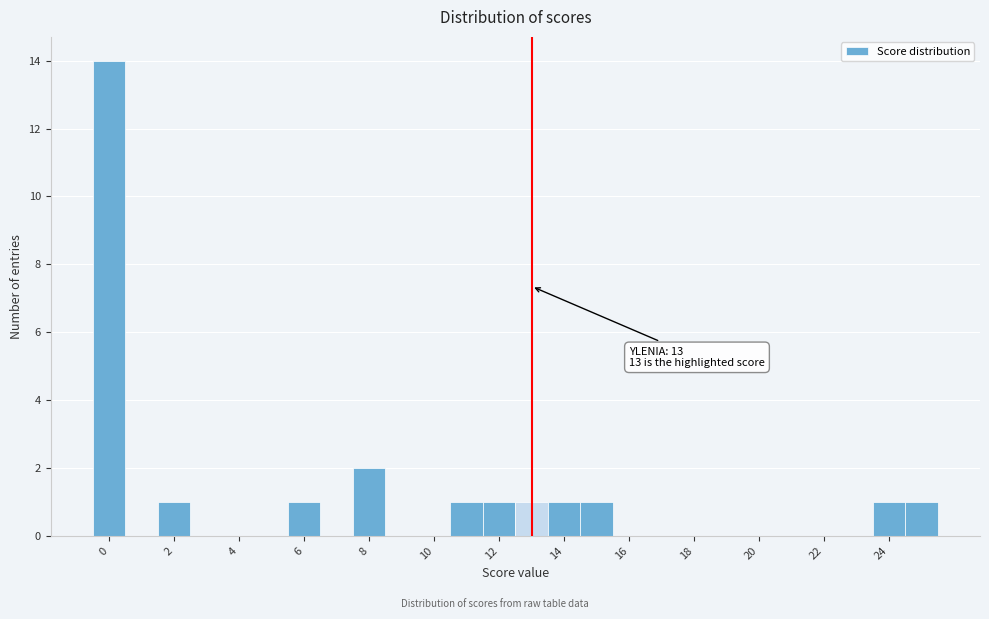

Over which range of the x-axis is the bar tallest?

-0.5 to 0.5